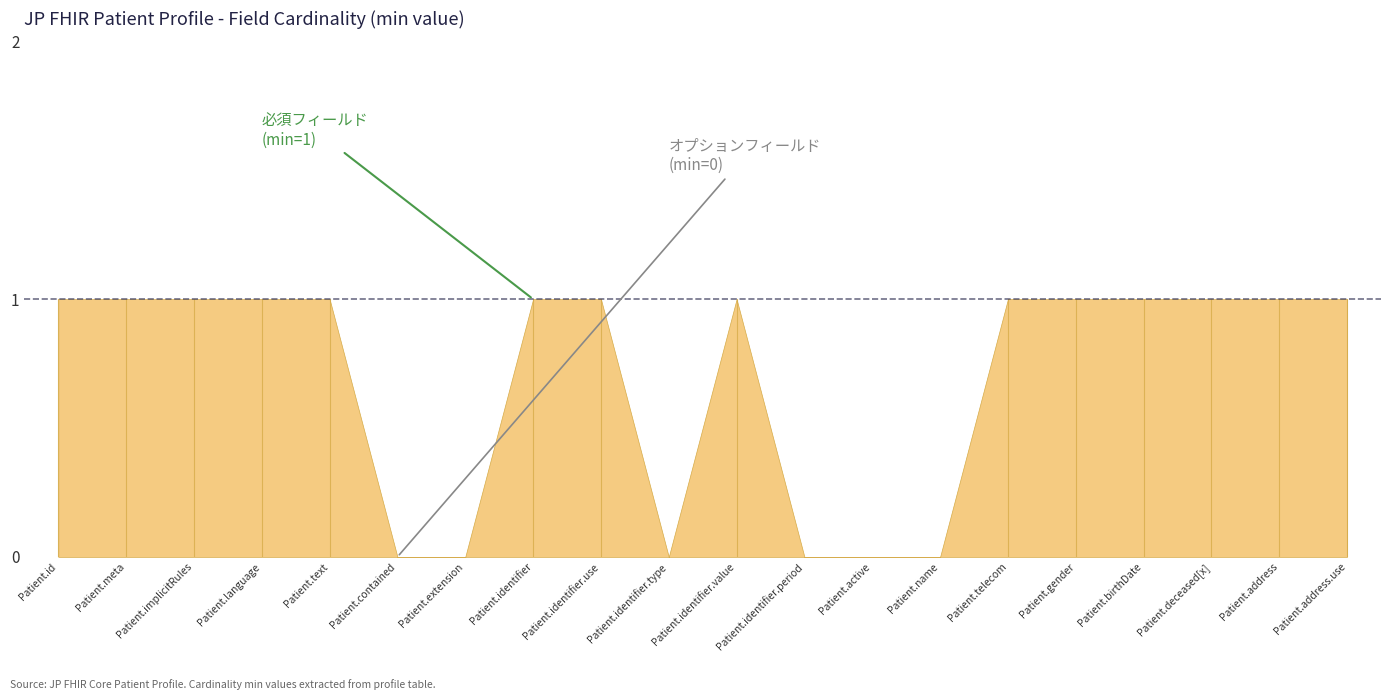

Reading left to right, list all the values displayed in this chart.

Patient.id=1	Patient.meta=1	Patient.implicitRules=1	Patient.language=1	Patient.text=1	Patient.contained=0	Patient.extension=0	Patient.identifier=1	Patient.identifier.use=1	Patient.identifier.type=0	Patient.identifier.value=1	Patient.identifier.period=0	Patient.active=0	Patient.name=0	Patient.telecom=1	Patient.gender=1	Patient.birthDate=1	Patient.deceased[x]=1	Patient.address=1	Patient.address.use=1